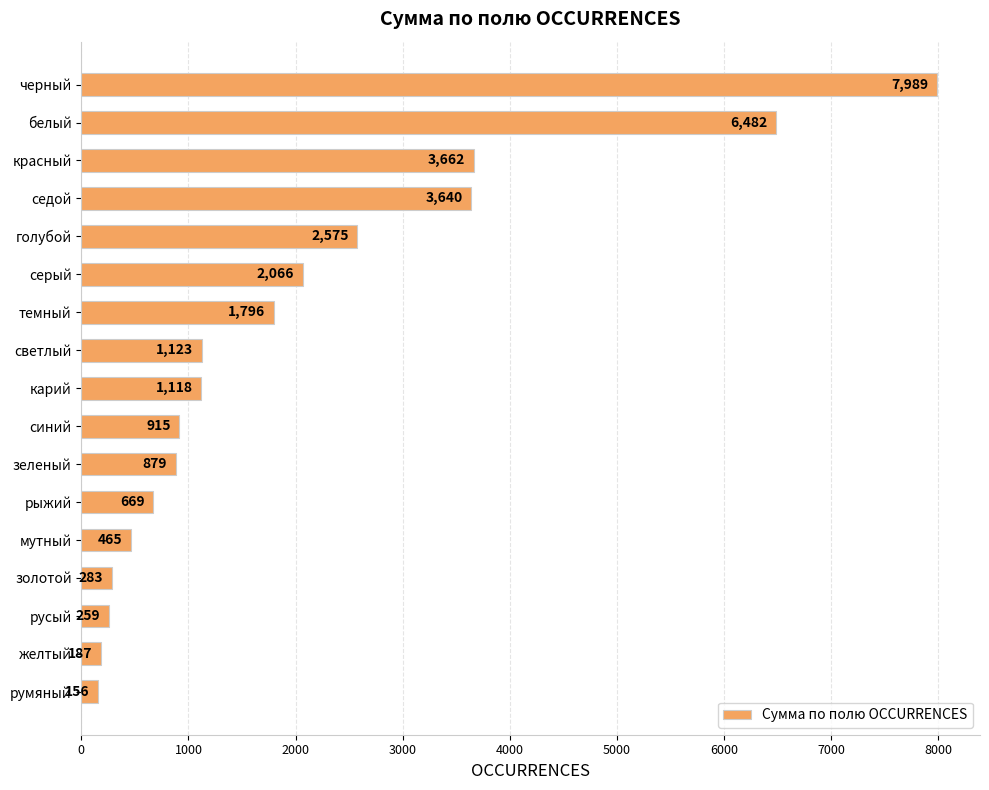

Is it true that the value at синий is 915?

True